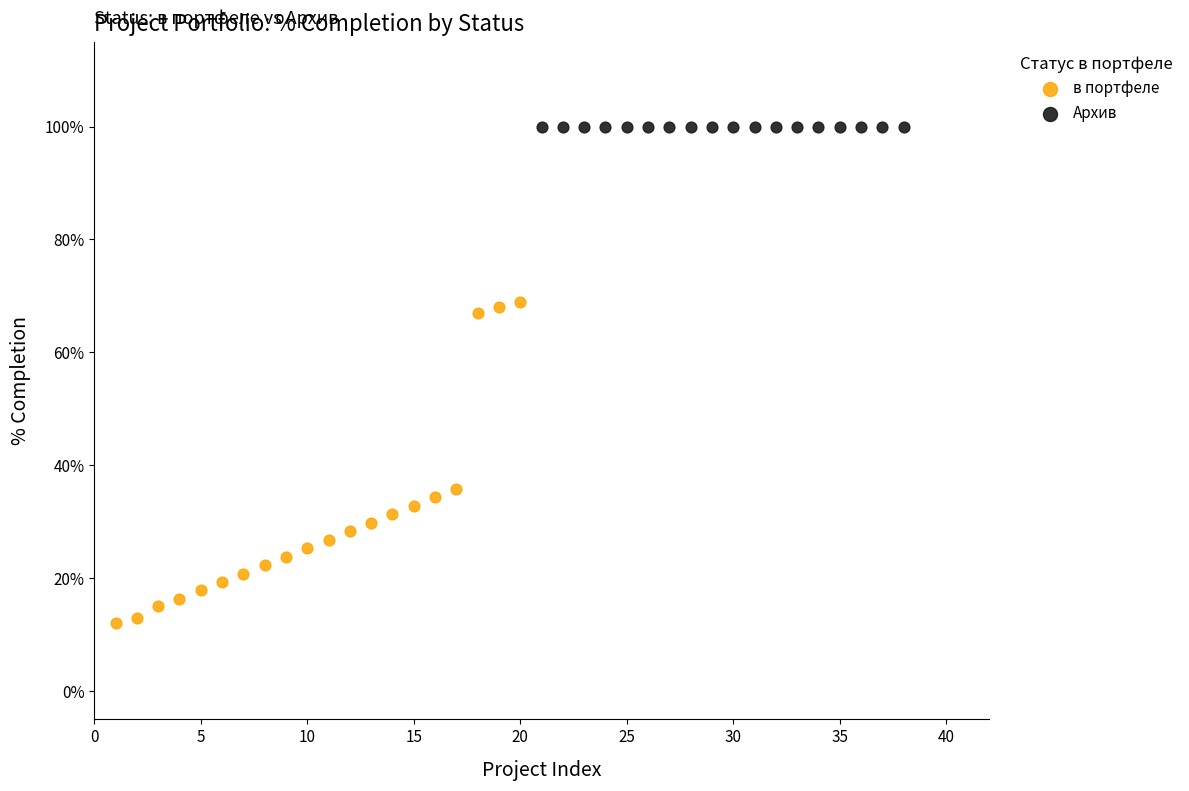

Which series contains the highest Y value?

Архив